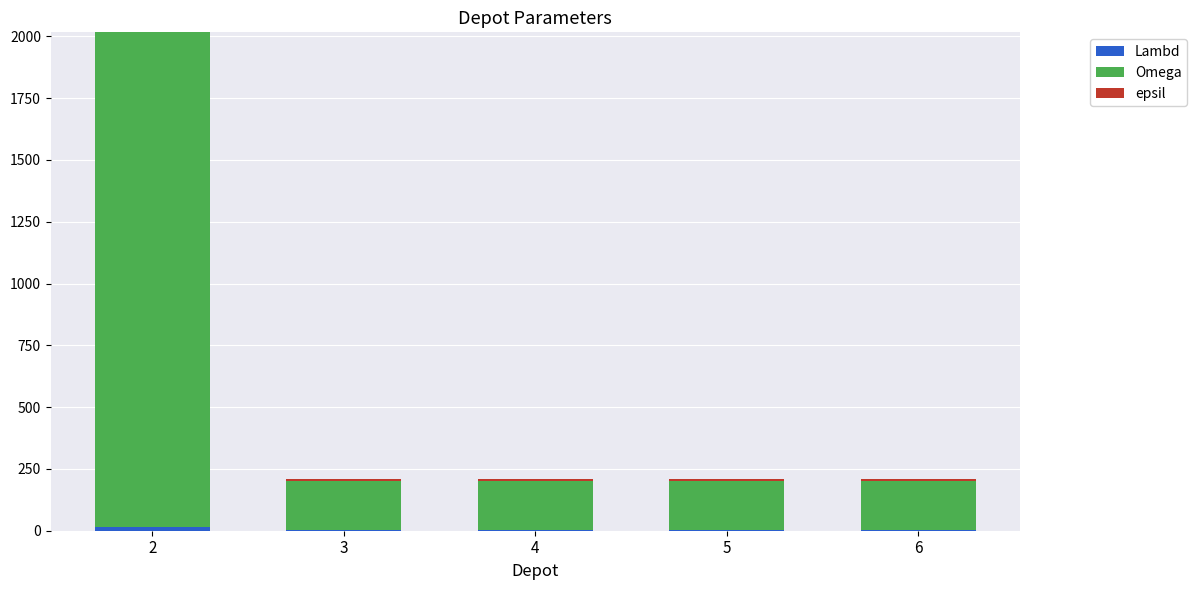

The epsil series shows 7 at 4. True or false?

True